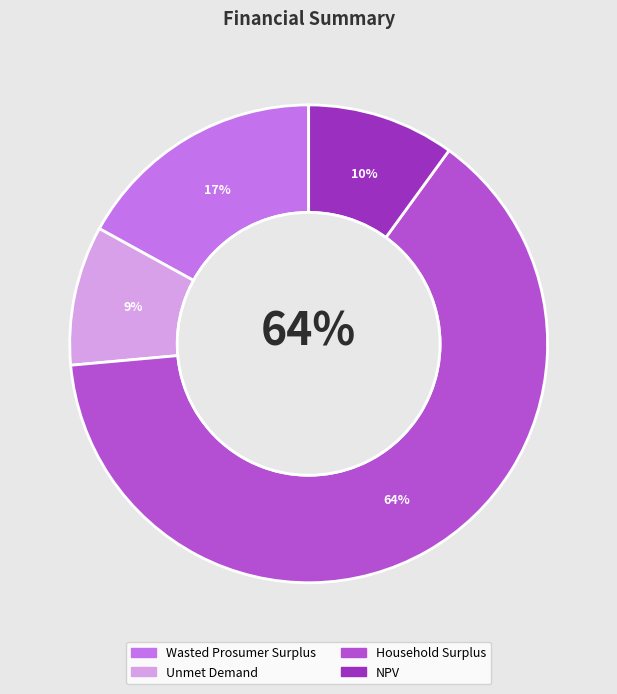

To the nearest percent, what percentage of the pie is Household Surplus?

64%